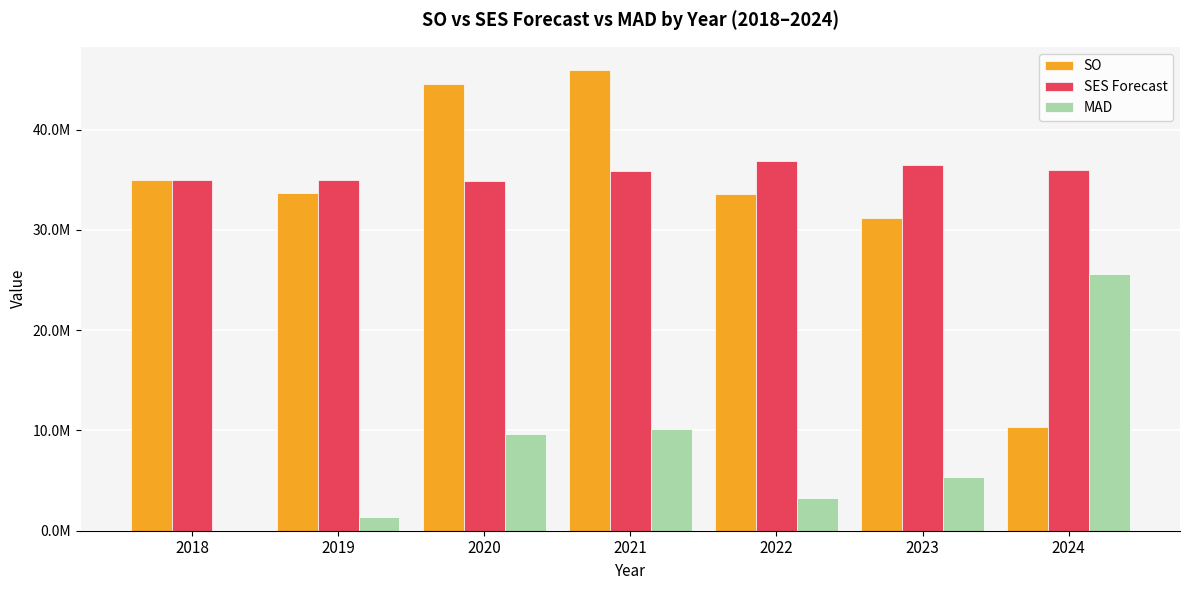

What is the difference between the MAD values at 2023 and 2022?

2089982.1